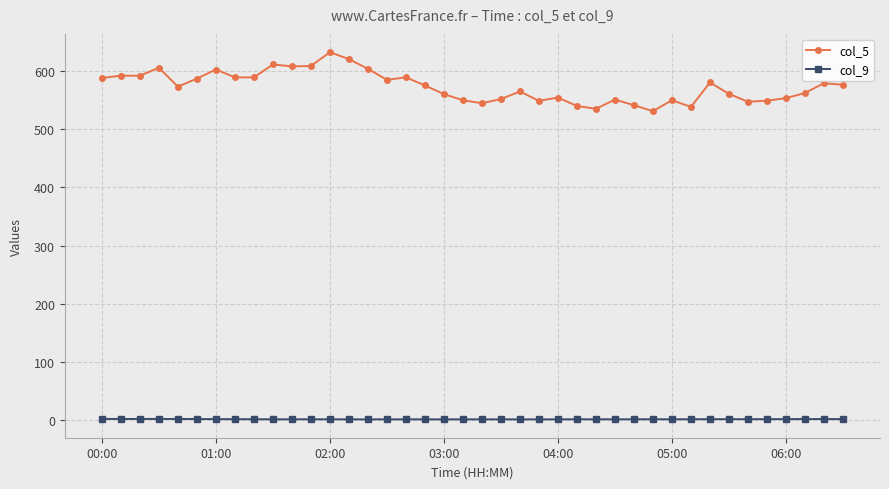

Which series has the largest range (max minus min)?

col_5